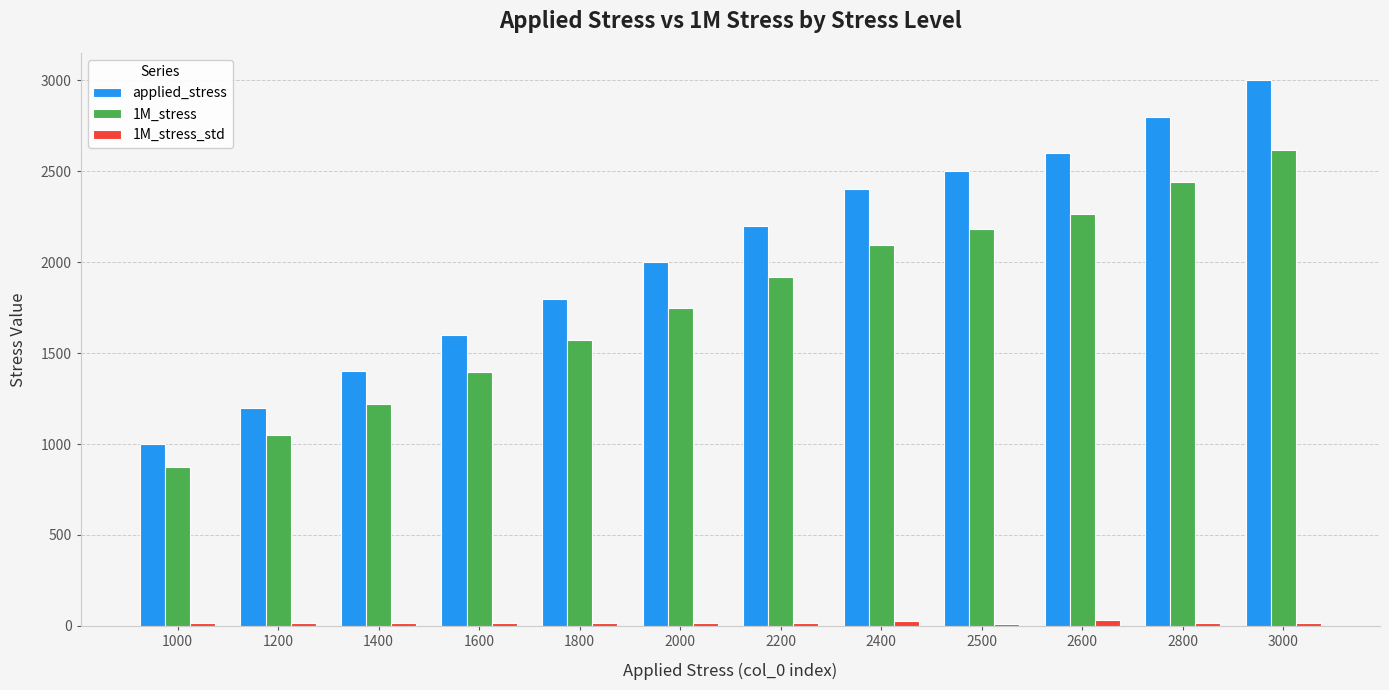

Is the value of 1M_stress at 1200 greater than the value of applied_stress at 2200?

No